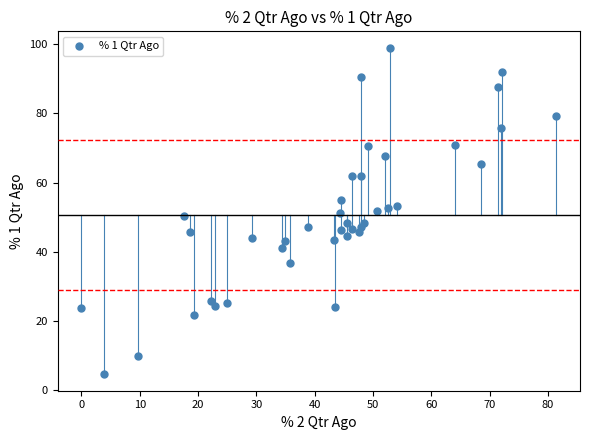

What is the range of Y values (max minus min)?

94.3